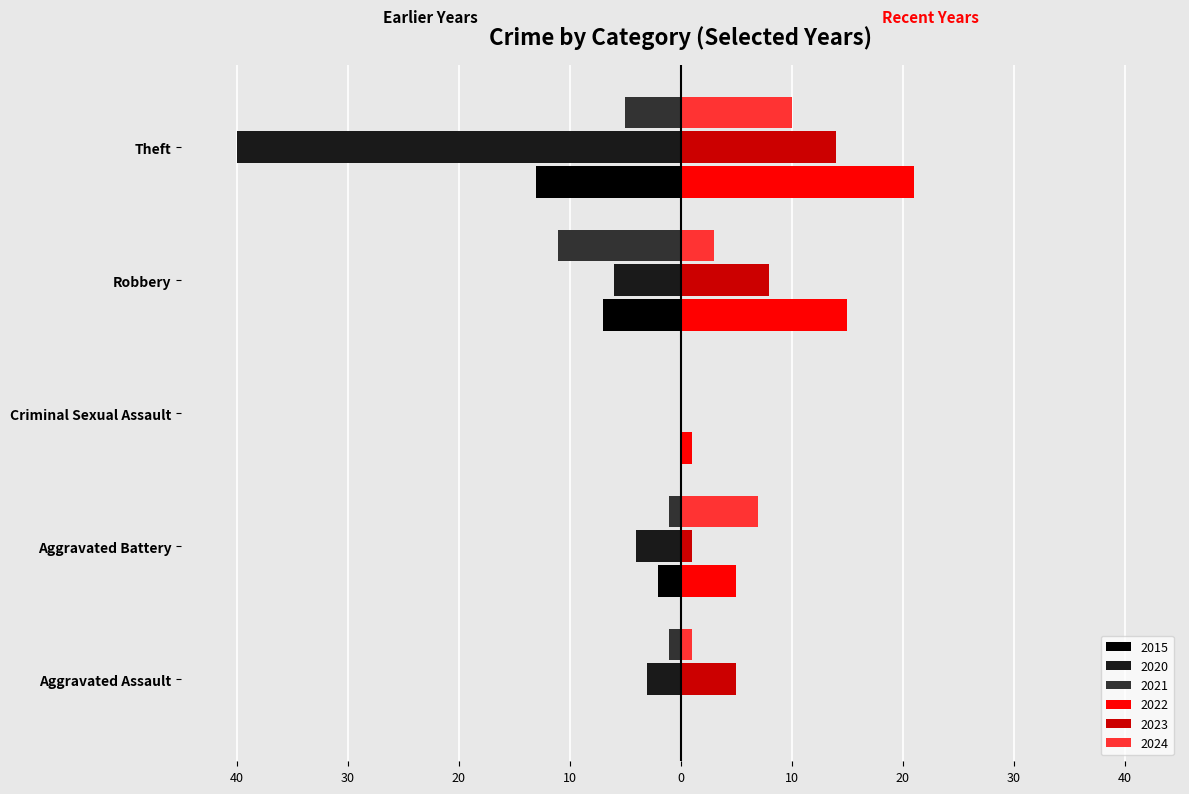

What is the label of the 2nd bar from the left?

Aggravated Battery